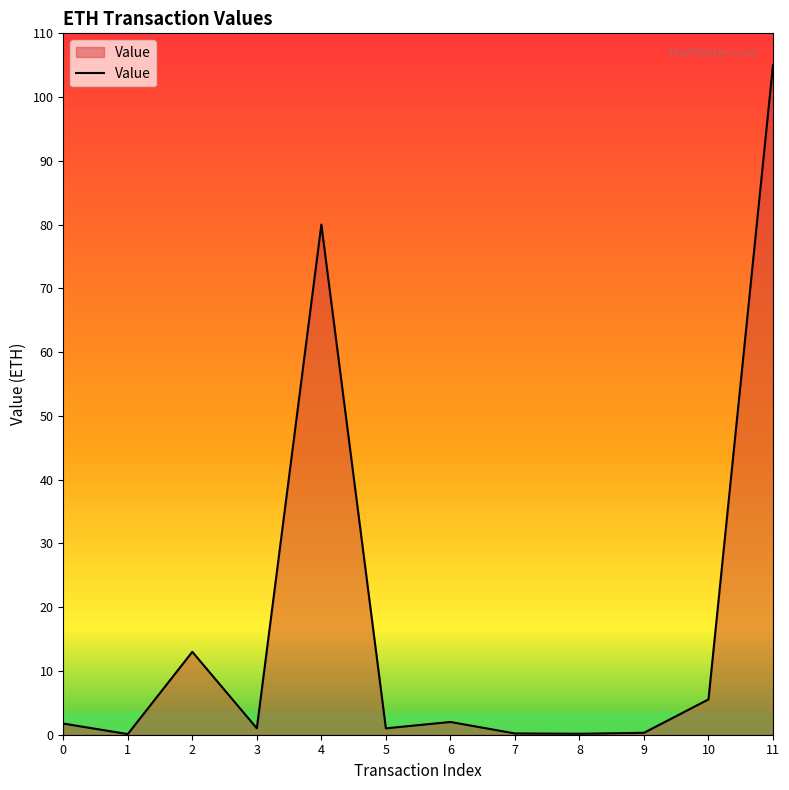

True or false: the data shows 80.0 at 4.

True